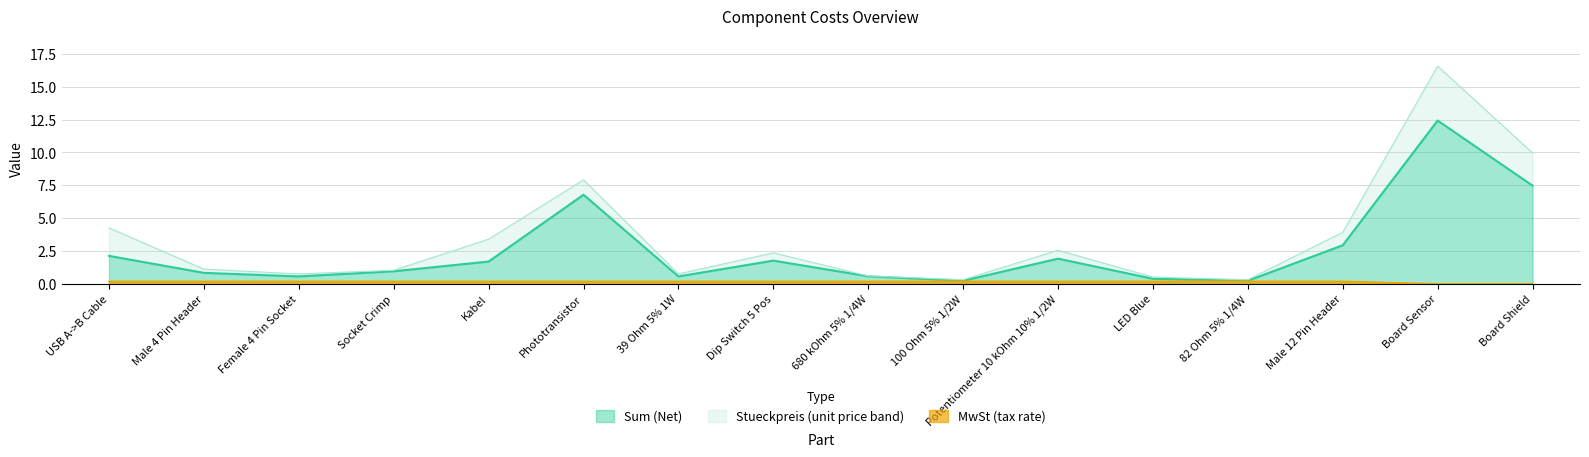

At which category does Sum (Net) reach its first local peak?

Phototransistor